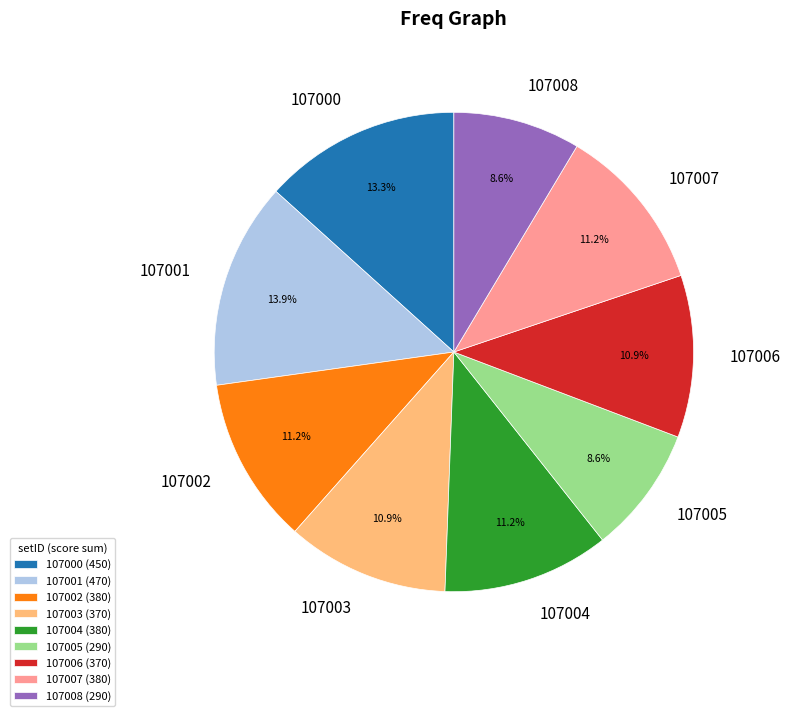

Which has a higher value, 107007 or 107001?

107001